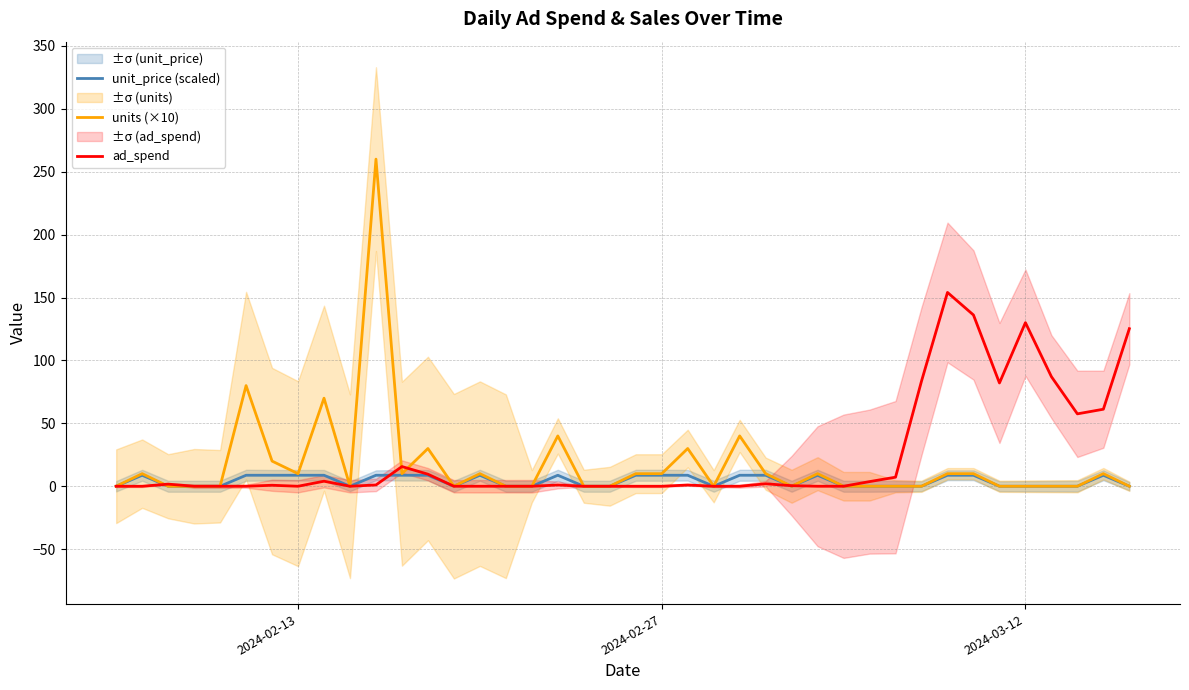

How many lines are shown in the chart?

3